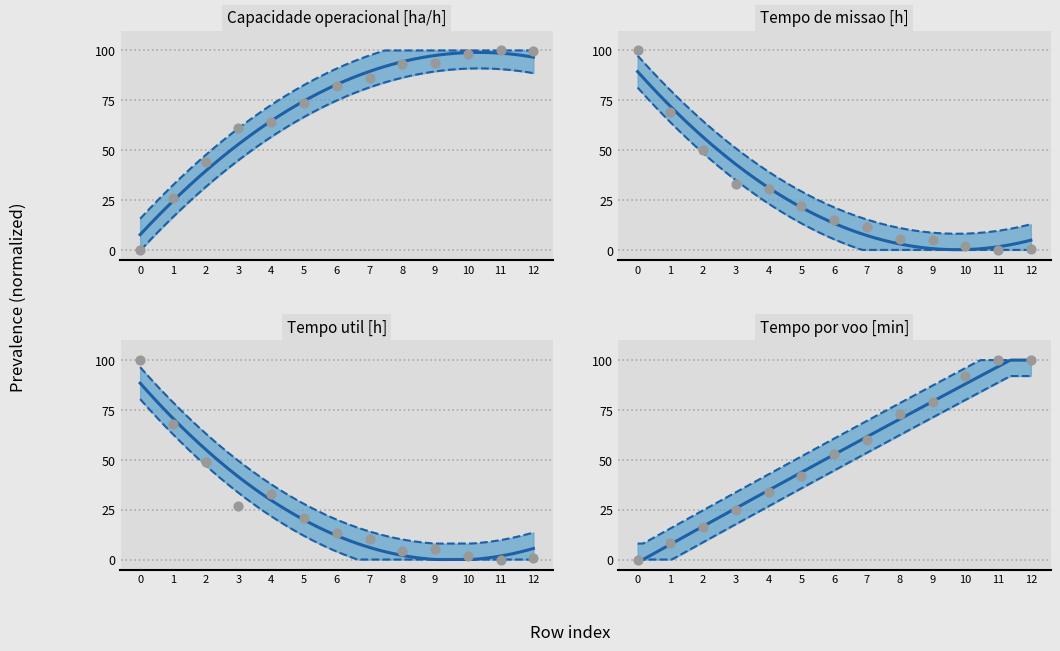

What is the total value across all series at 6?

163.2